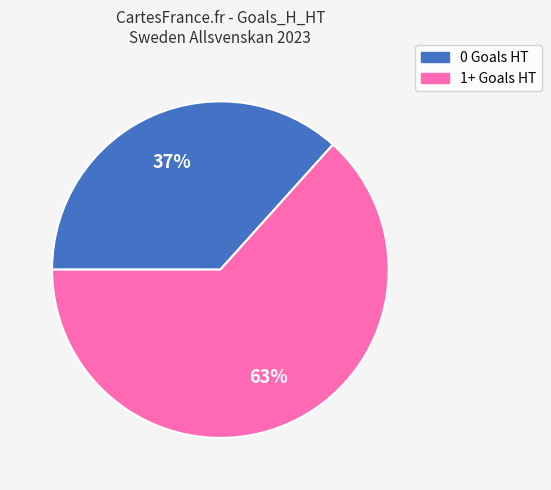

Does any single category account for the majority?

Yes